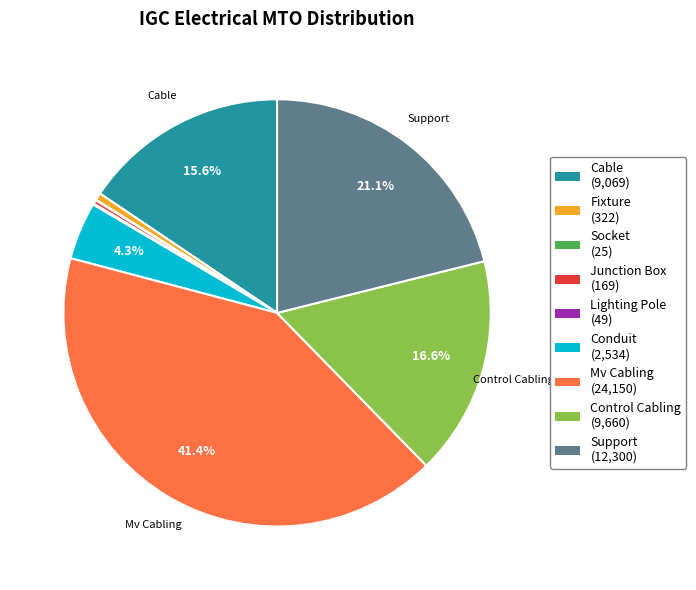

Does any single category account for the majority?

No